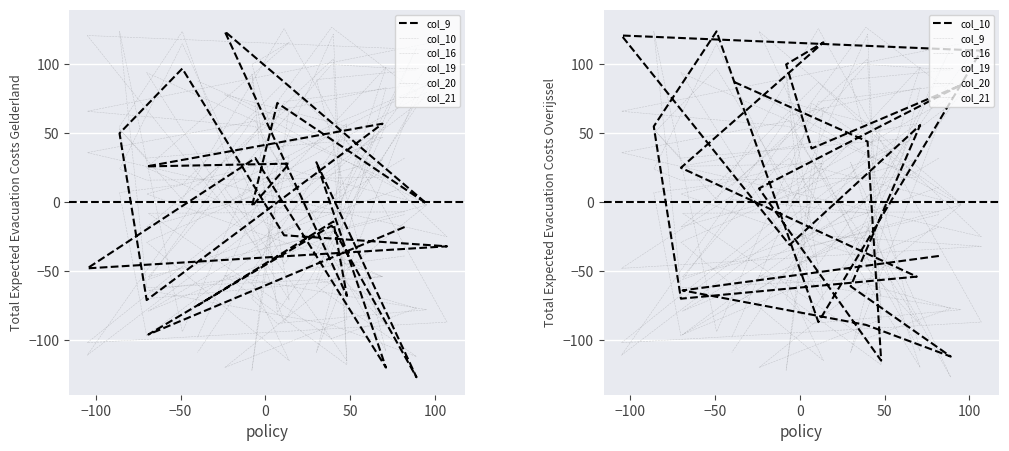

Is it true that col_10 equals -54 at 13?

True